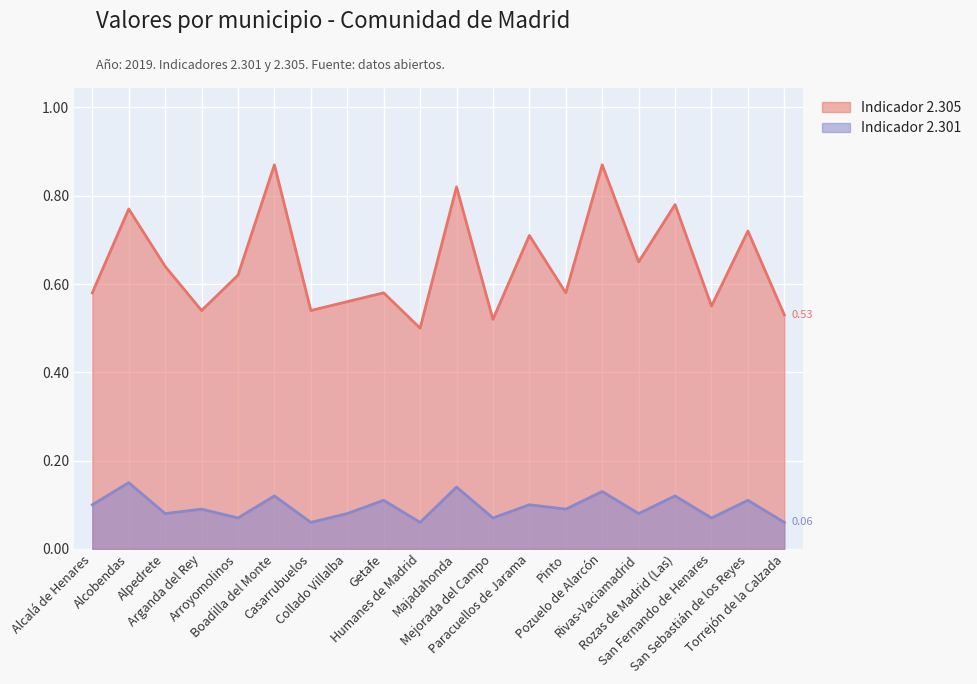

Between Boadilla del Monte and Casarrubuelos, which series saw the biggest shift?

Indicador 2.305